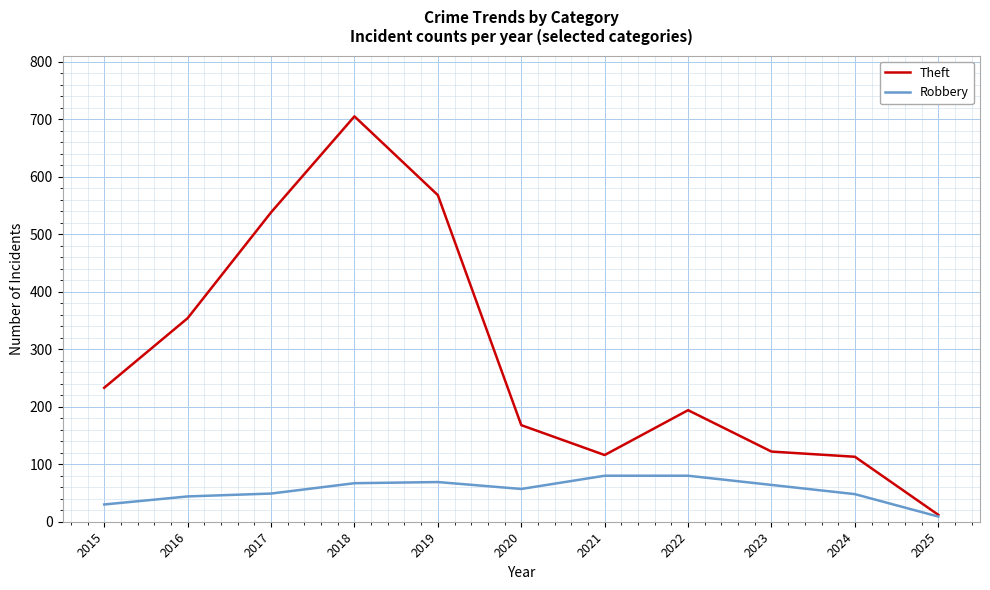

Does the chart have visible grid lines?

Yes